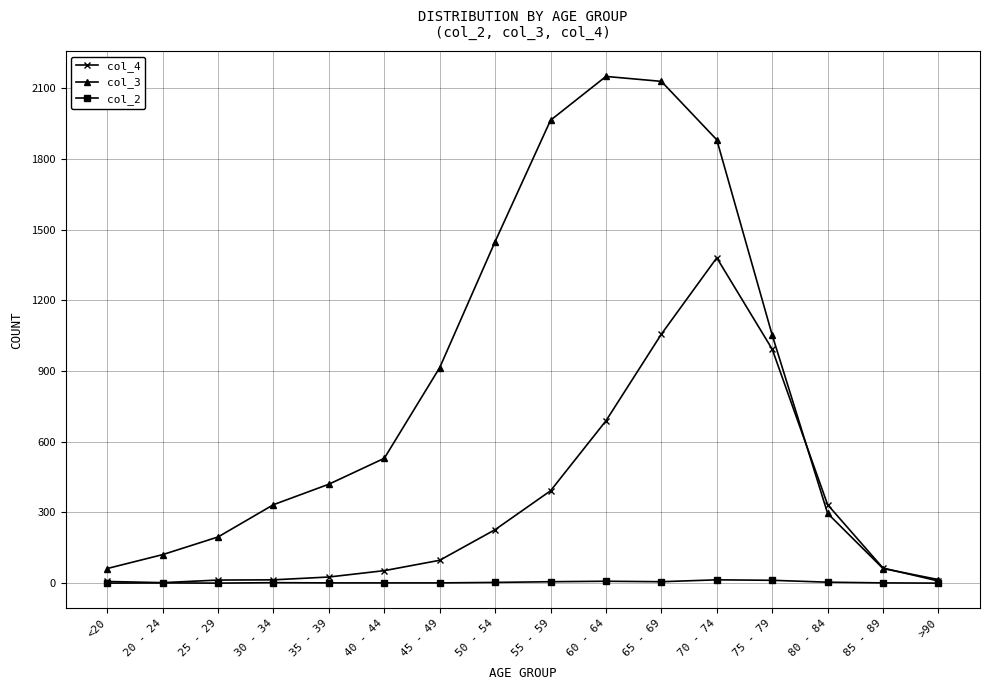

What is the difference between the second highest and second lowest values in the col_3 series?

2068